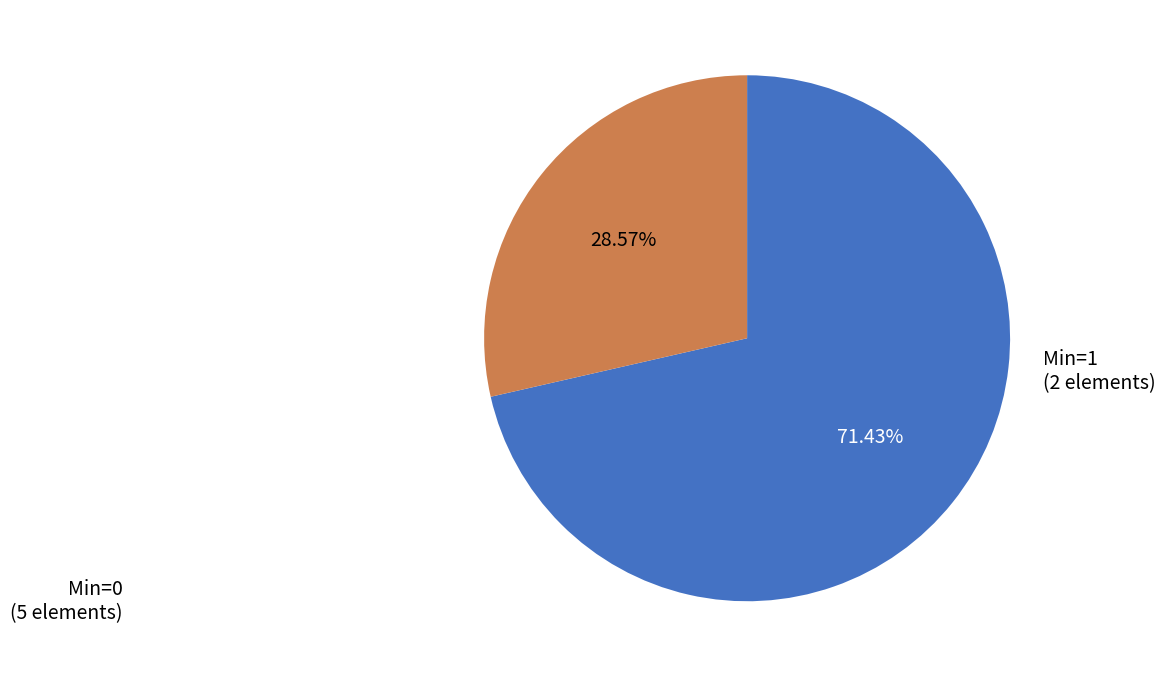

Is there any slice that represents more than half of the pie?

Yes